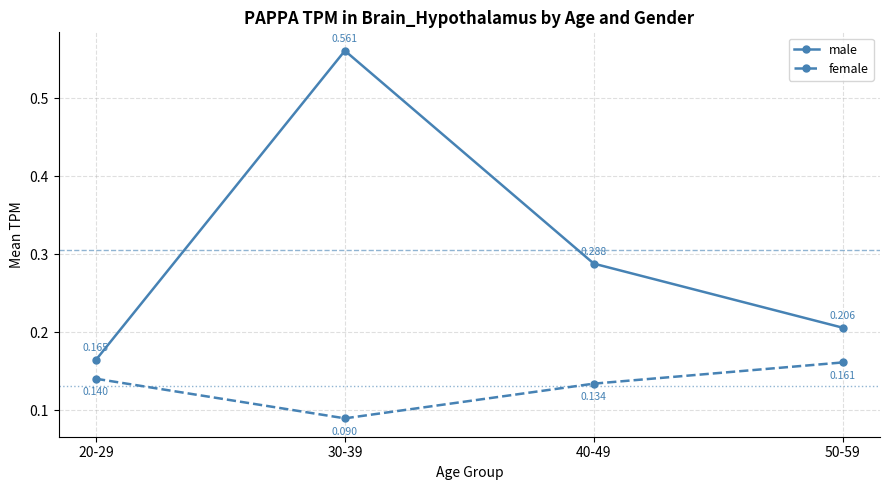

Rank the categories by female value from highest to lowest.

50-59, 20-29, 40-49, 30-39